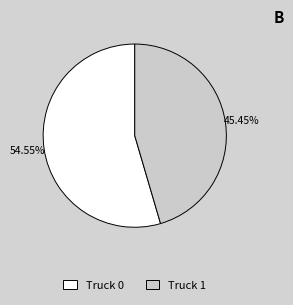

Does Truck 1 account for over 50% of the chart?

No